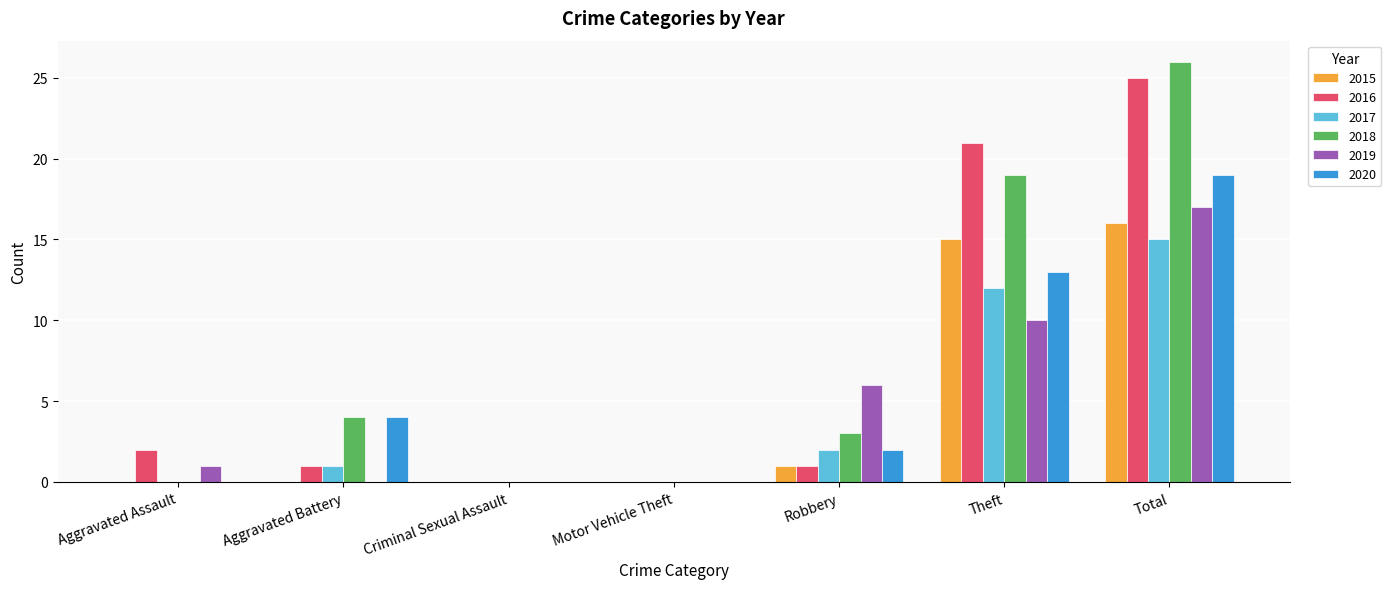

Are the bars horizontal?

No